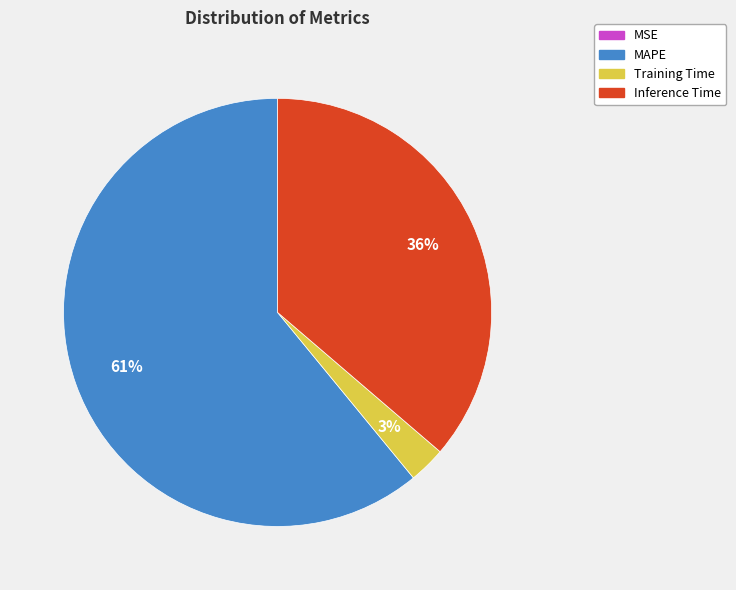

To the nearest percent, what is the difference between the largest and smallest slice percentages?

61%